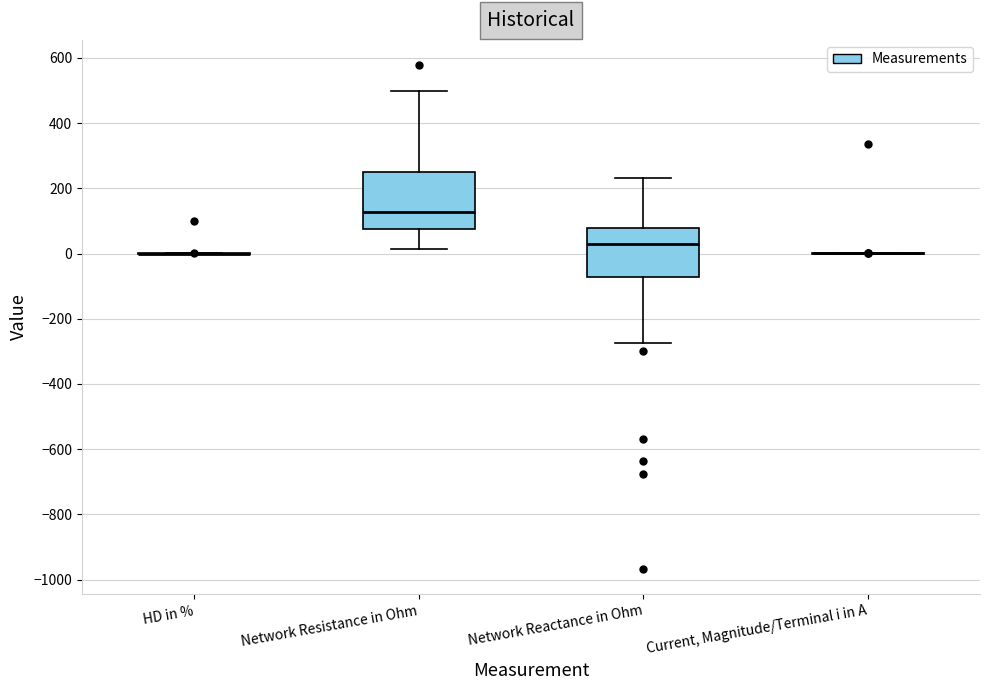

Reading left to right, read every box against the y-axis: the position of its median line, the range the box covers, and the ends of its whiskers. The values are not printed on the chart, so give them approximately, as read against the axis.

HD in %: box collapsed to a line at 0, whiskers 0 to 0
Network Resistance in Ohm: median 120, box 80 to 240, whiskers 20 to 500
Network Reactance in Ohm: median 40, box -80 to 80, whiskers -280 to 240
Current, Magnitude/Terminal i in A: box collapsed to a line at 0, whiskers 0 to 0